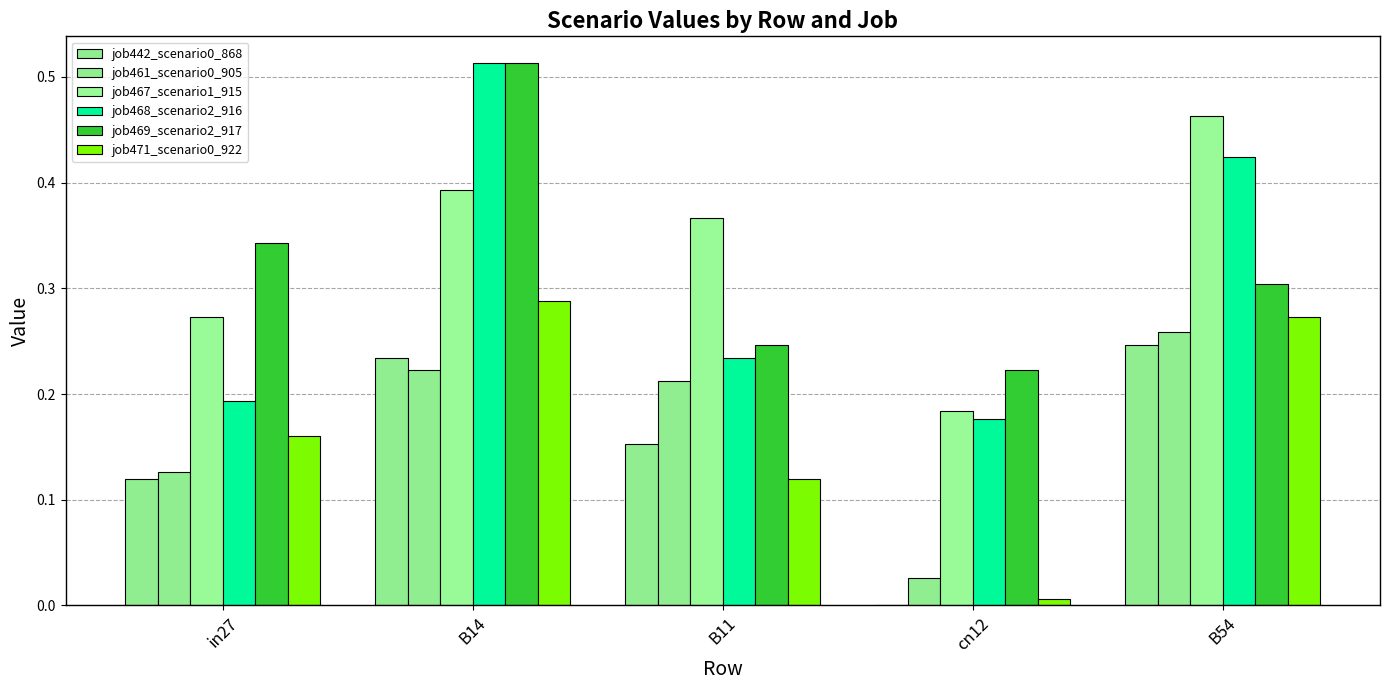

What is the lowest value of the job468_scenario2_916 series?

0.2